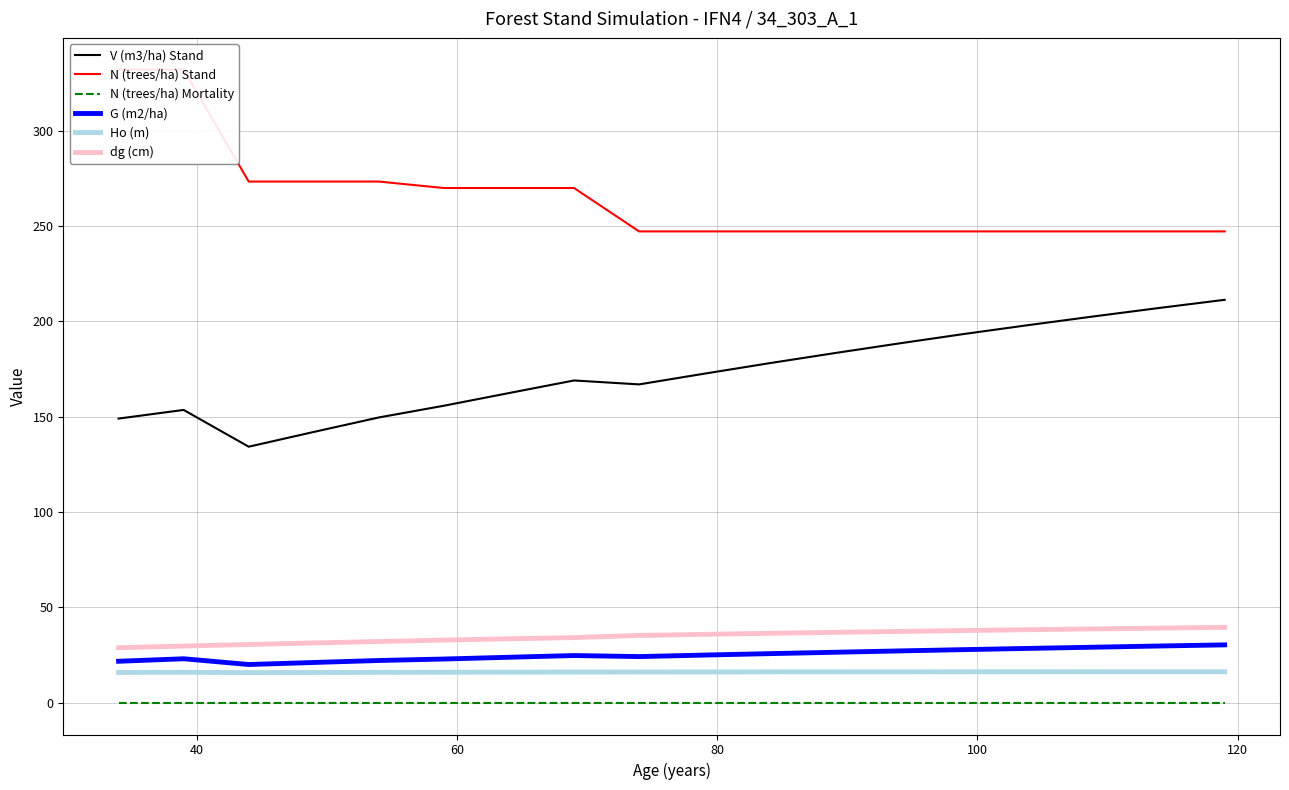

True or false: V (m3/ha) Stand and N (trees/ha) Mortality cross at least once.

False